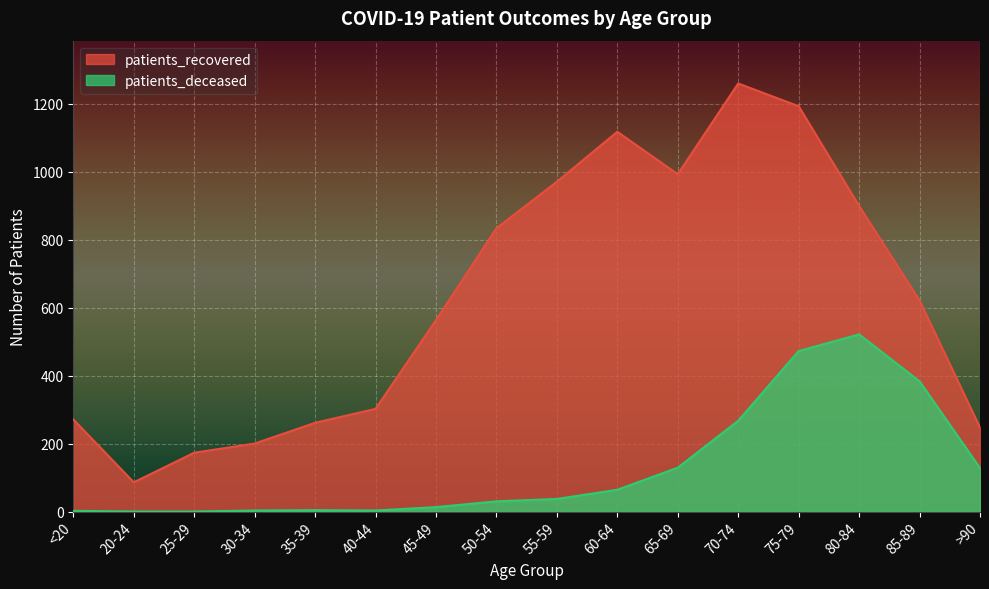

What is the value of the patients_deceased point at the 11th from the left?

129